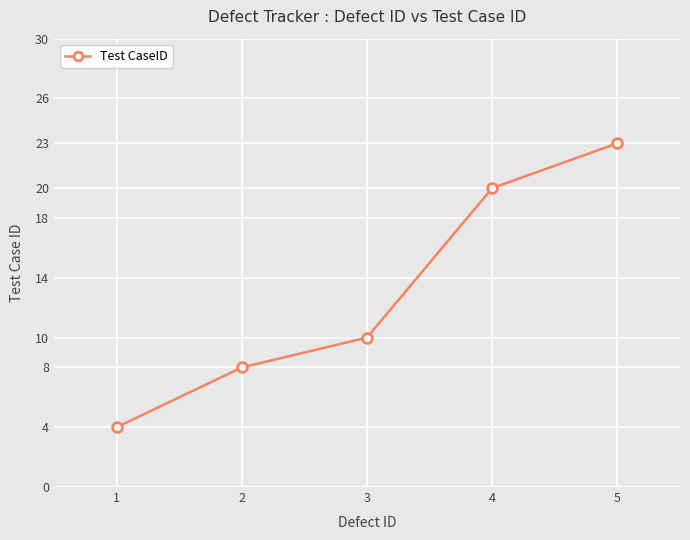

Is this an area chart (filled region under the line)?

No